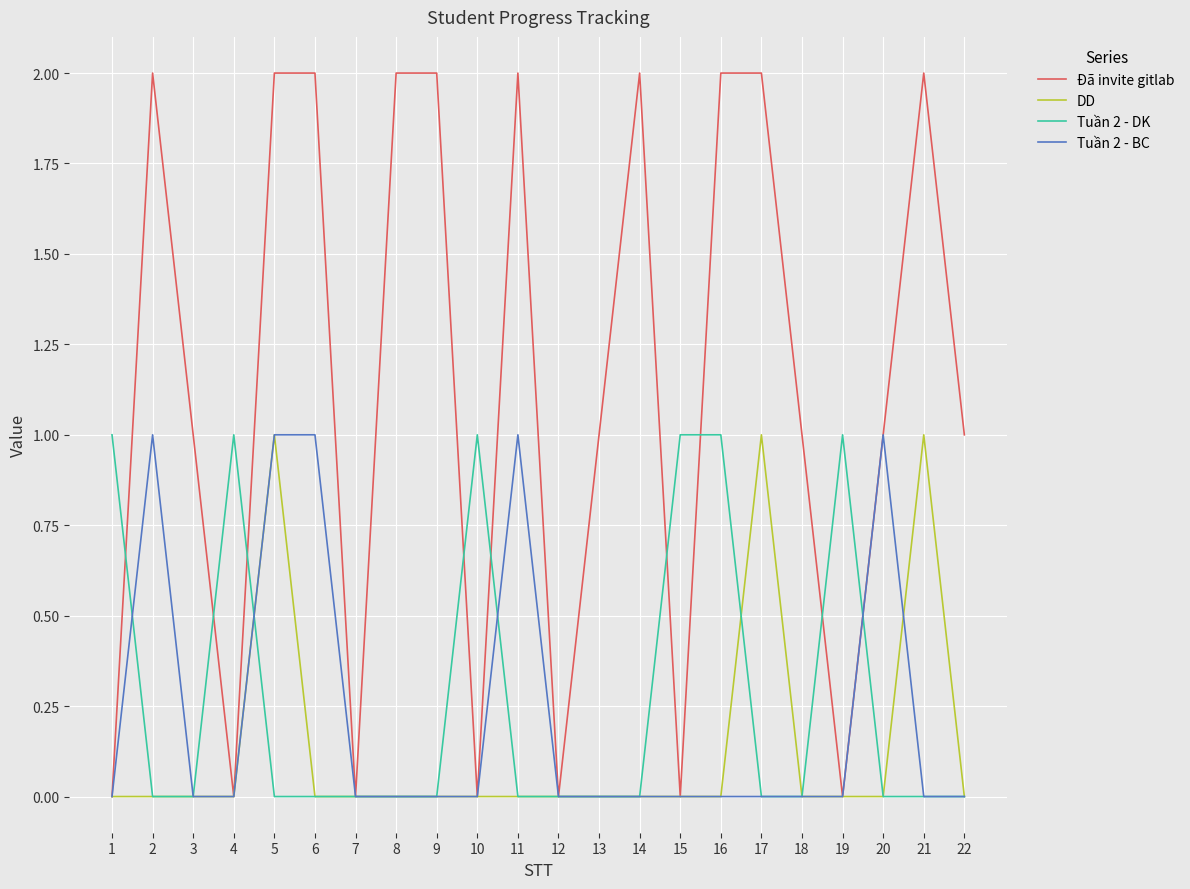

Is it true that DD equals 0 at 18?

True